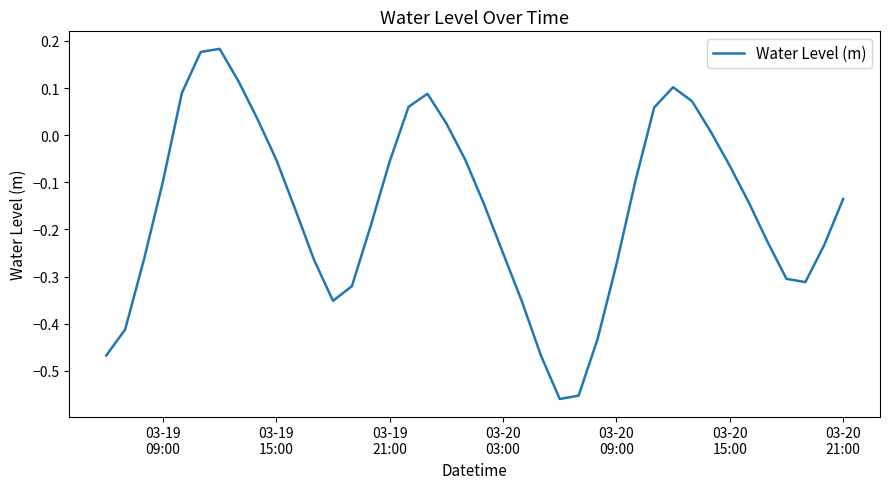

What is the difference between the maximum and minimum values?

0.7